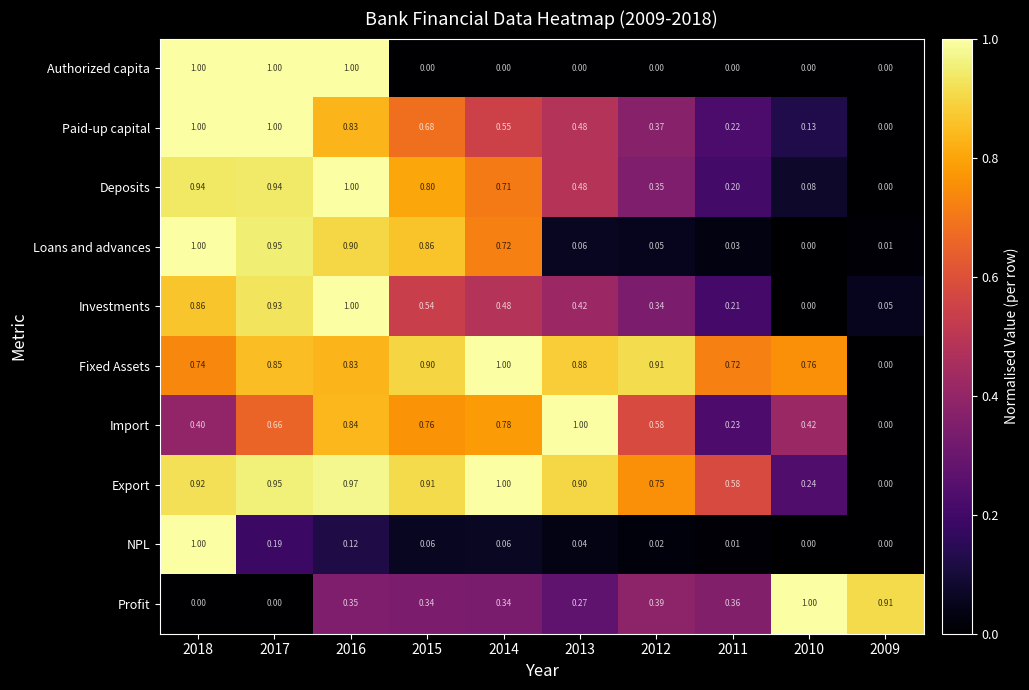

At which category is the sum across all series the highest?

2018